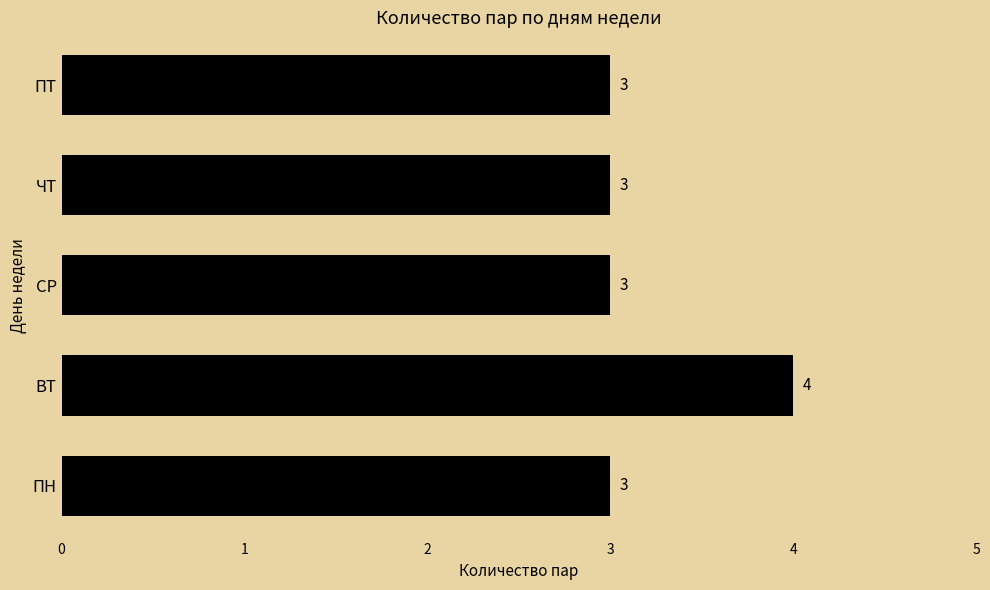

At which category does the chart reach its peak across all series?

ВТ